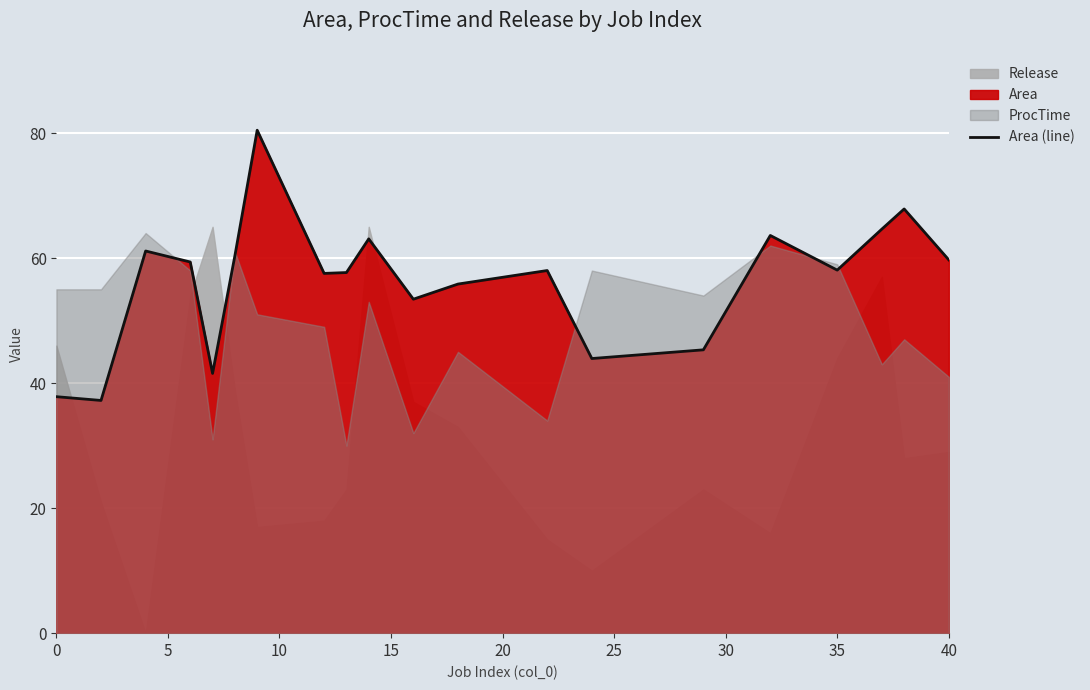

What is the highest value of the Area (line) series?

80.4